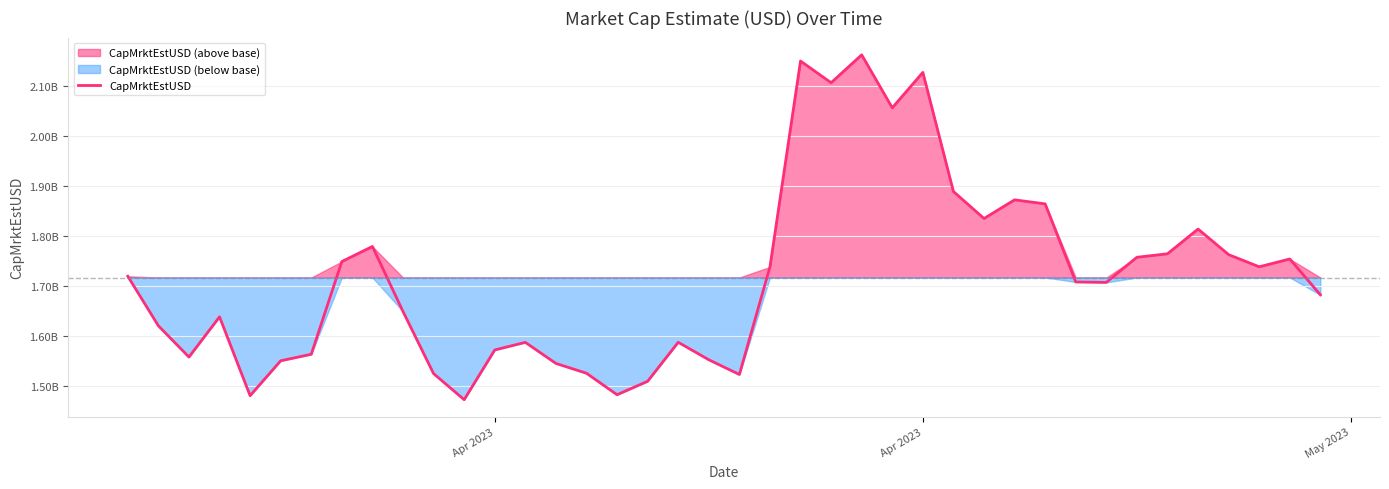

Reading right to left, transcribe all the data shown in this chart.

1683033976.2	1754734040.4	1739098085.3	1763411927.7	1814587723.6	1765110629.9	1758124262.4	1707874940.2	1708807154.6	1864917319.7	1872981046.7	1835673466.9	1889678438.1	2127836768.6	2056998300.1	2162955727.3	2107128274.9	2150547355.7	1738795757.3	1523800256.2	1553249770.1	1588167958.4	1510186950.2	1483310303.4	1526288627.0	1545913461.9	1588032755.0	1572798560.3	1473371878.3	1525547049.3	1649789517.0	1779772384.0	1749592283.6	1564199340.9	1551194404.1	1481395878.3	1639026867.0	1558644799.6	1621173494.2	1720222203.0